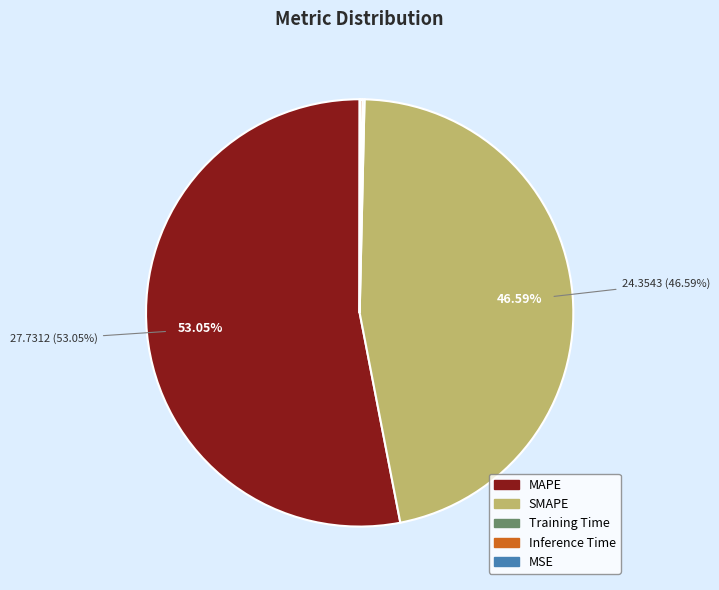

Is SMAPE the majority of the pie?

No